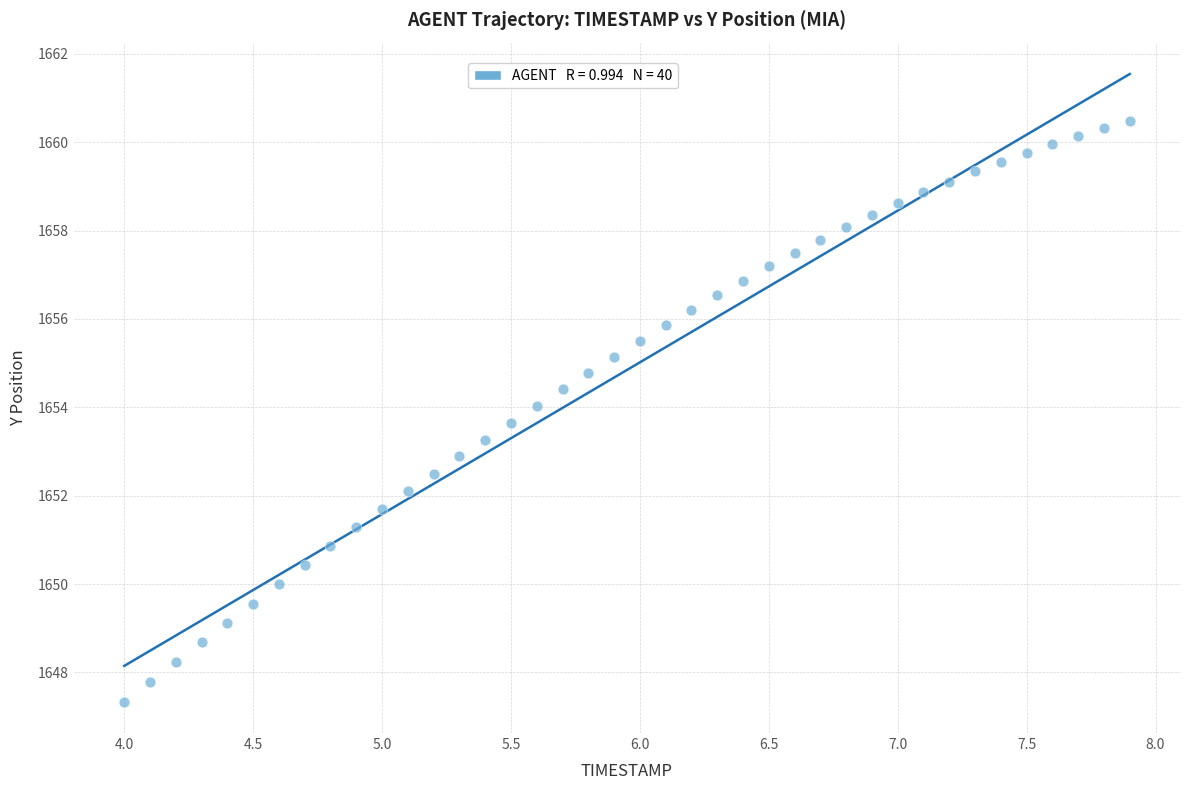

What is the range of X values (max minus min)?

3.9